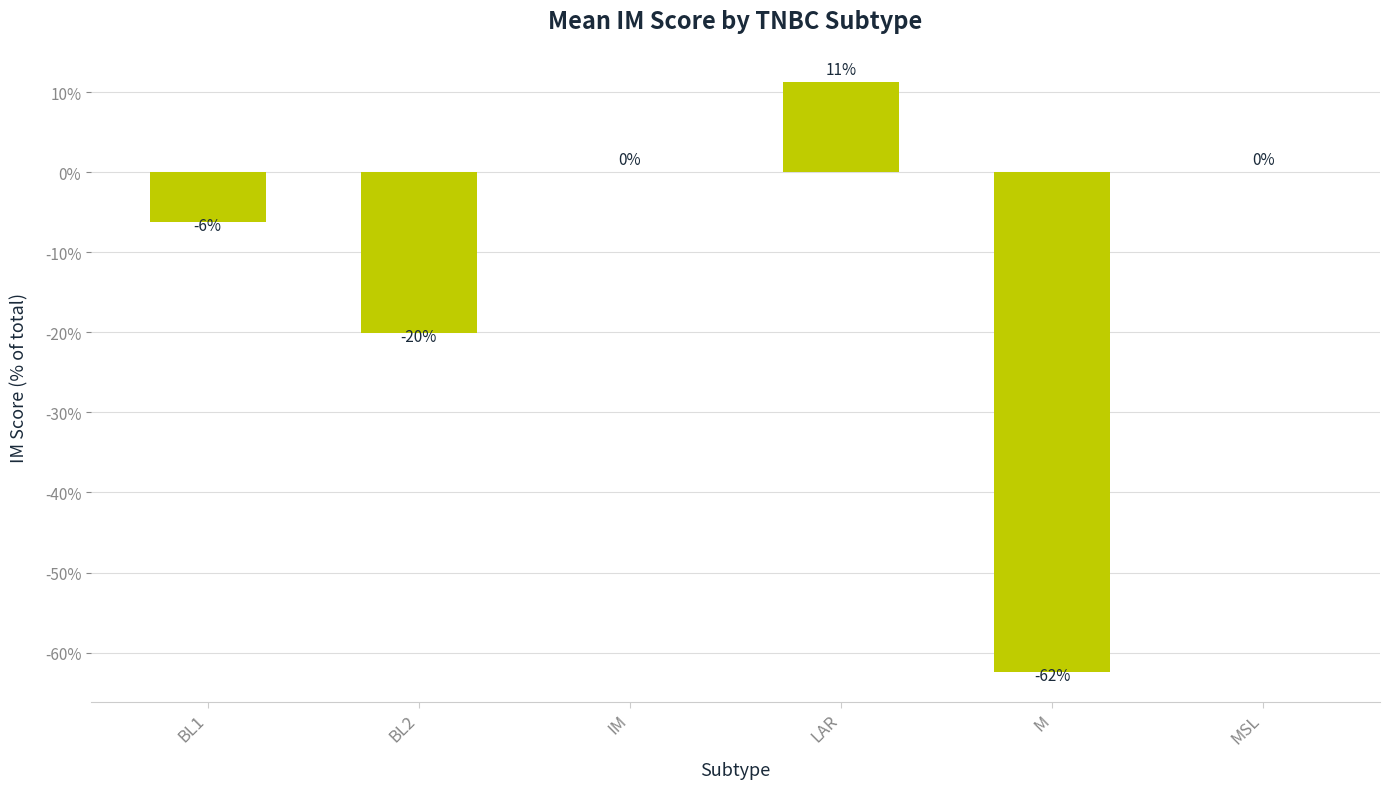

How many data points does each series have?

6